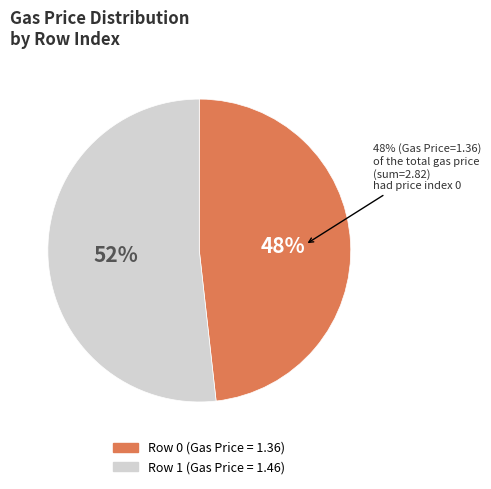

The 0 slice represents 55% of the pie. True or false?

False